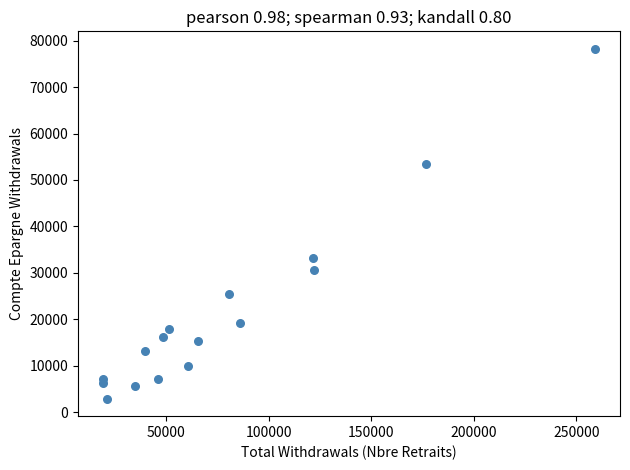

What Y value in the scatter plot is closest to 40571?

33196